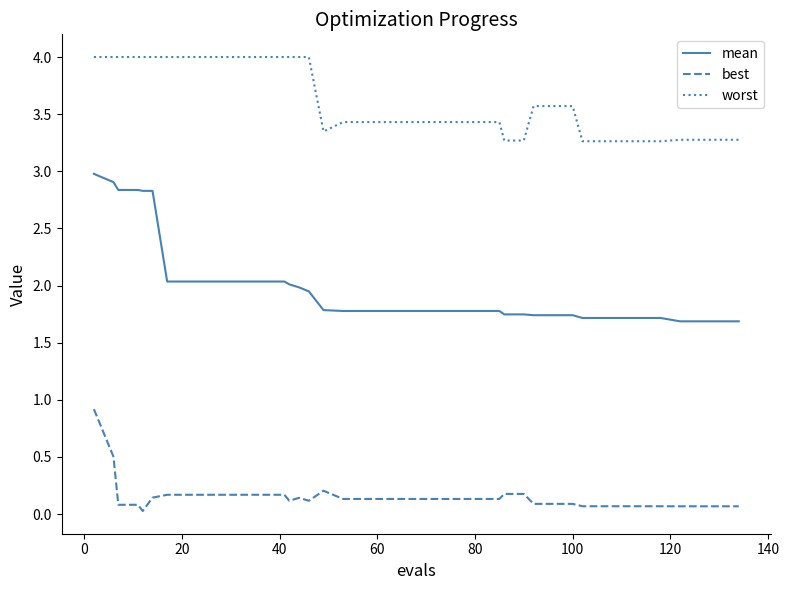

Which series has the largest total across all categories?

worst